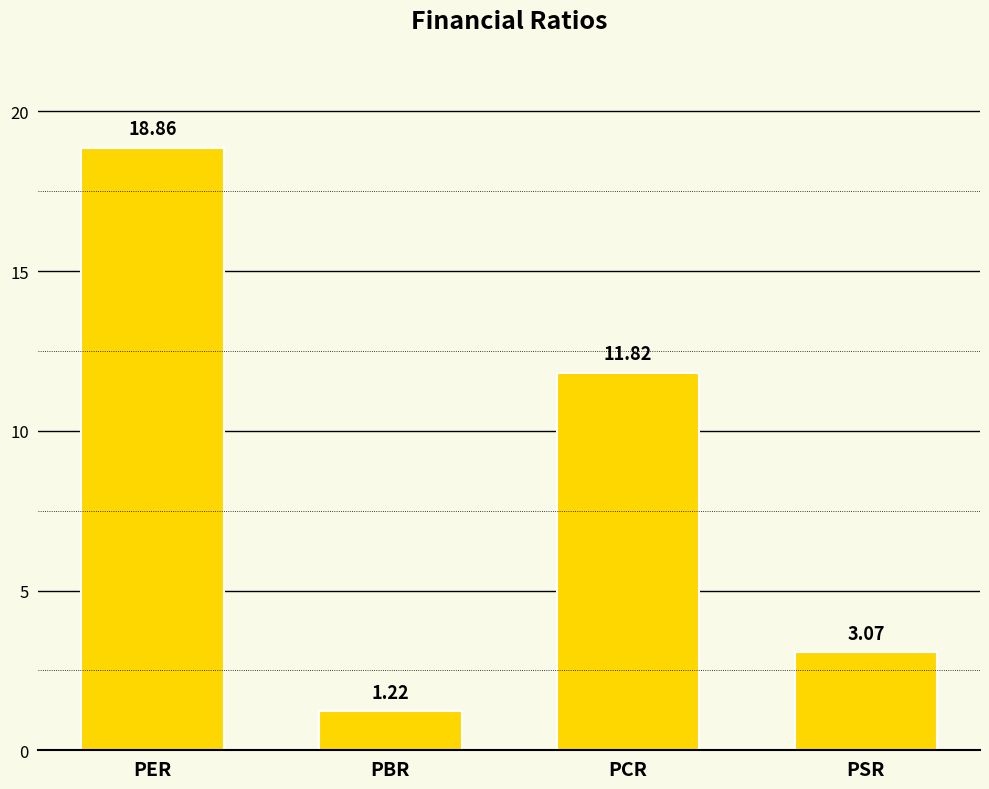

What is the difference between the maximum and second lowest values?

15.8